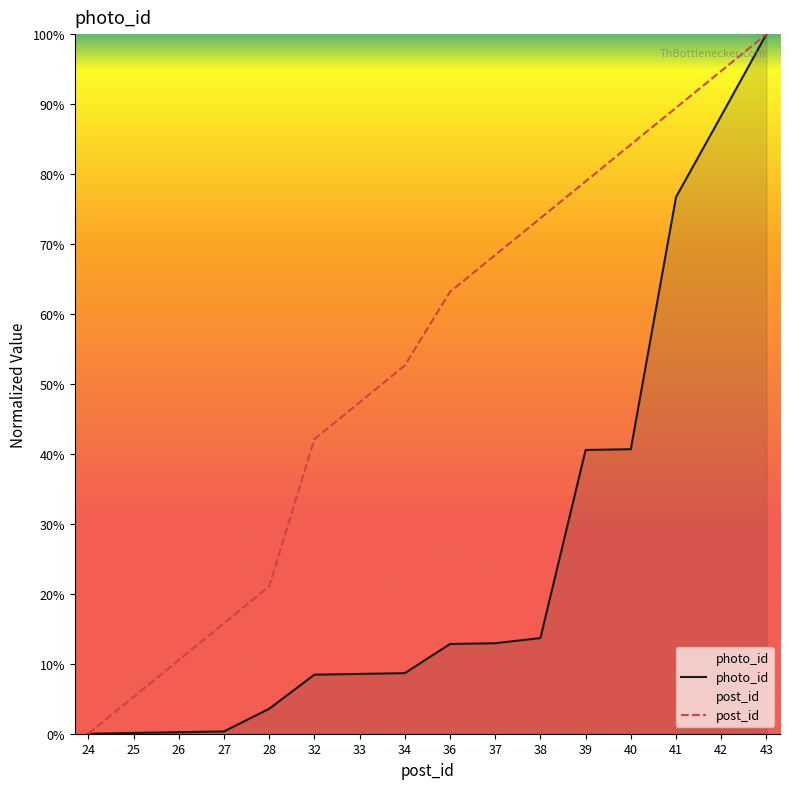

Reading right to left, list all the values displayed in this chart.

post_id: 43=100.0	42=94.7	41=89.5	40=84.2	39=78.9	38=73.7	37=68.4	36=63.2	34=52.6	33=47.4	32=42.1	28=21.1	27=15.8	26=10.5	25=5.3	24=0.0
photo_id: 43=100.0	42=88.3	41=76.7	40=40.7	39=40.6	38=13.7	37=12.9	36=12.8	34=8.7	33=8.6	32=8.4	28=3.6	27=0.3	26=0.2	25=0.1	24=0.0